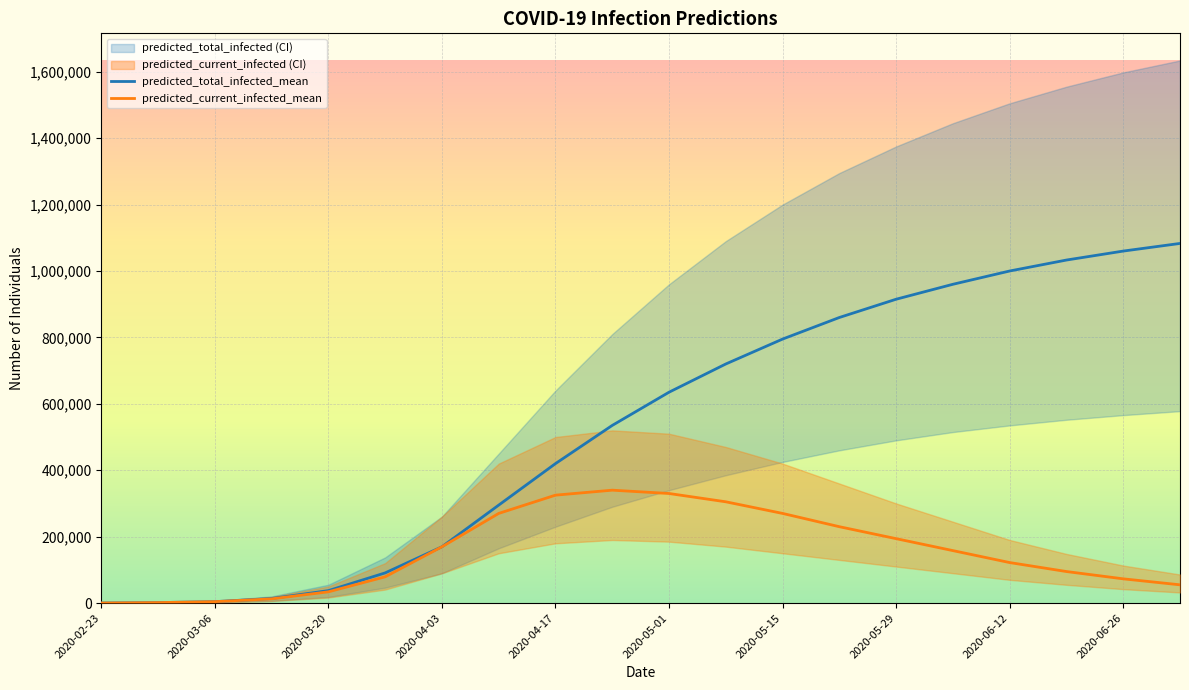

List the series in order of their peak value, lowest first.

predicted_current_infected_mean, predicted_total_infected_mean